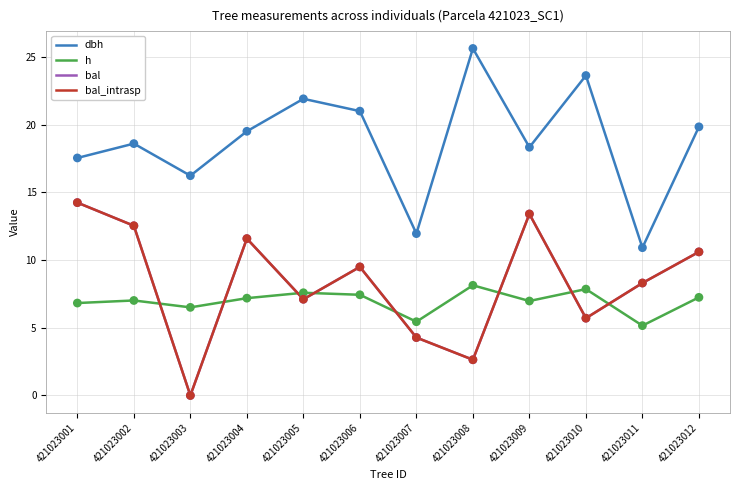

What is the total value across all series at 421023012?

48.3